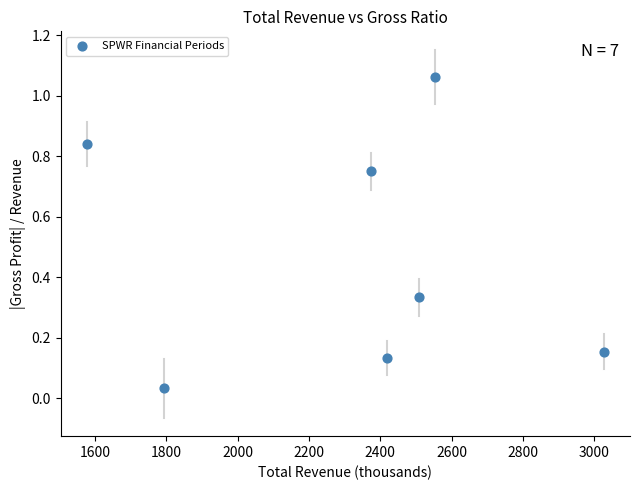

What is the range of X values (max minus min)?

1450.8